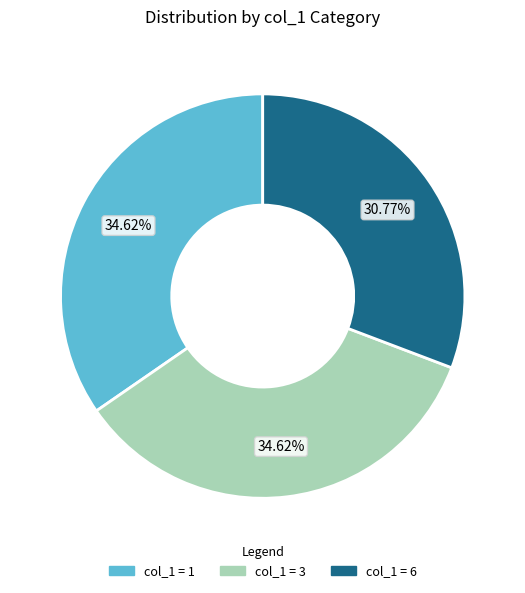

What is the smallest slice in the pie chart?

col_1 = 6